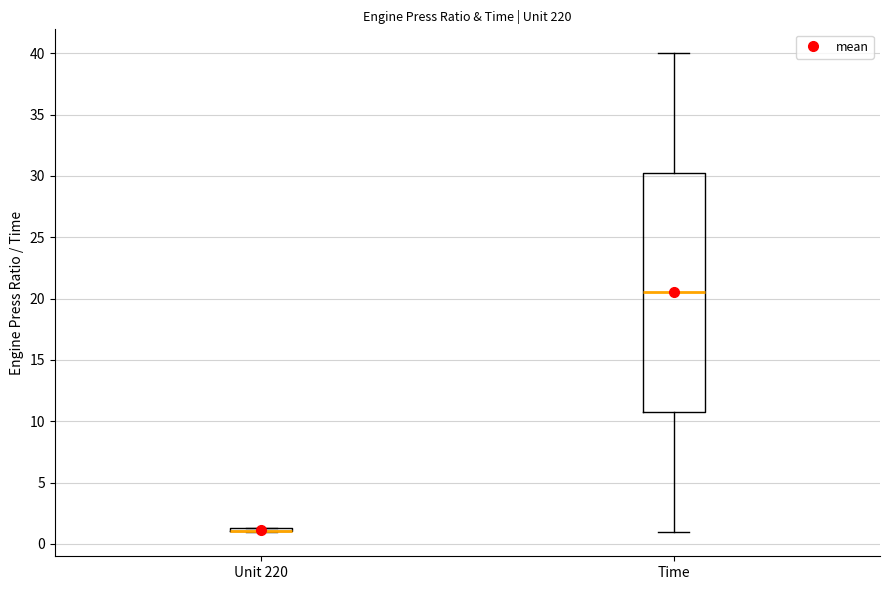

Where does the lower whisker of the box for Time end on the y-axis? The values are not printed on the chart, so give them approximately, as read against the axis.

1.0